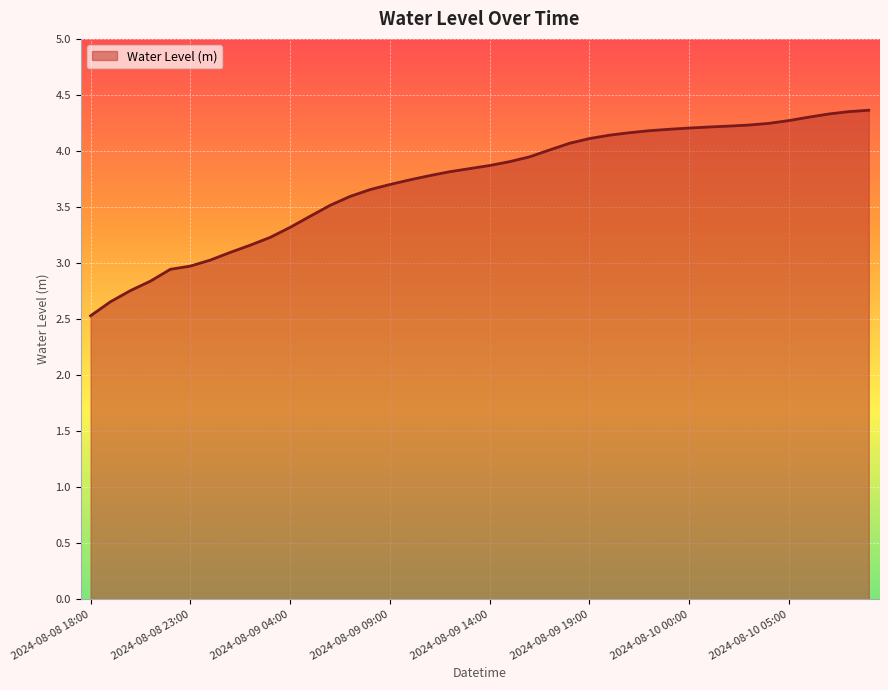

What is the maximum value shown in the chart?

4.4